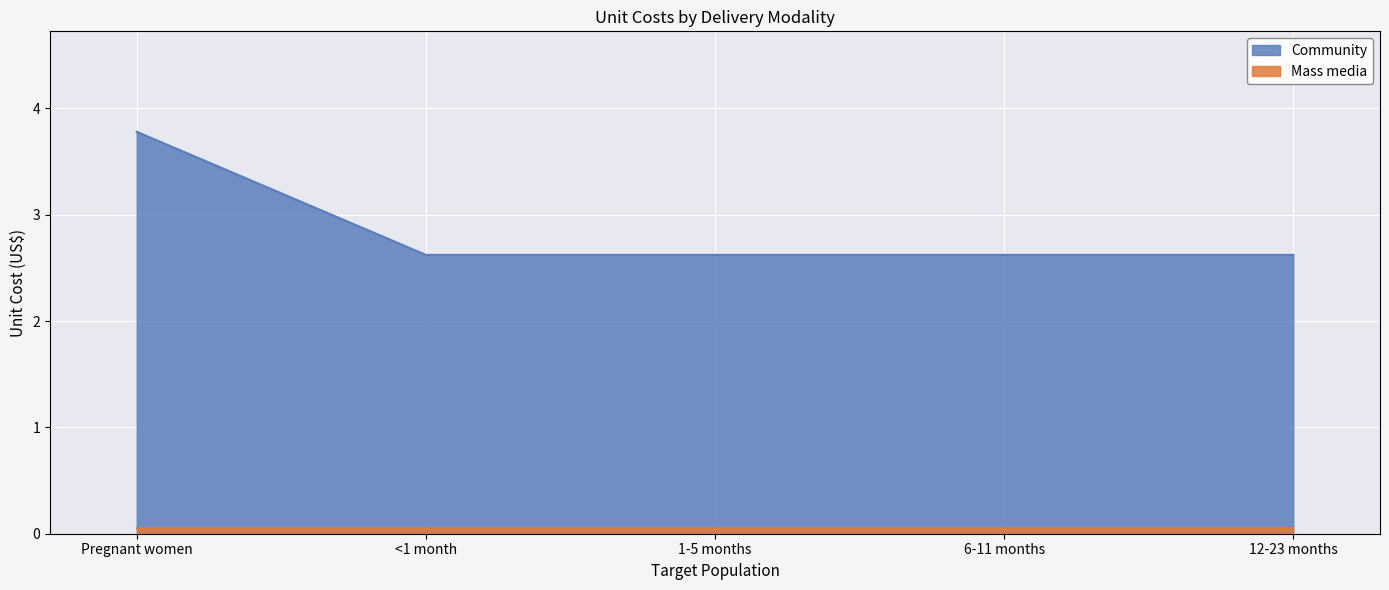

Is it true that the value at Pregnant women is 3.8?

True